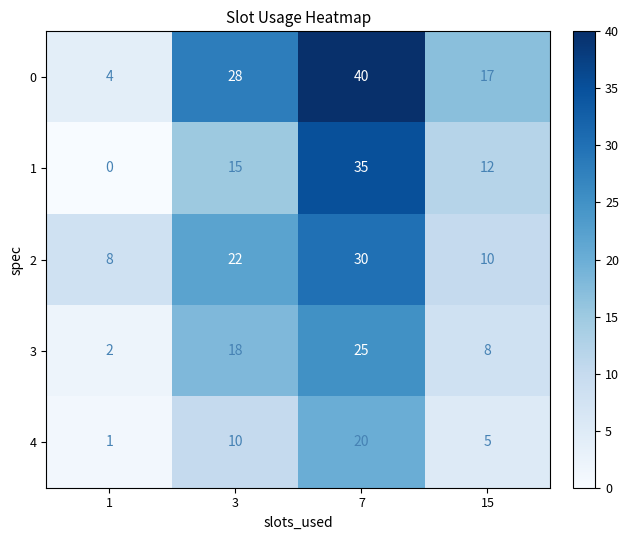

What is the greatest value displayed?

40